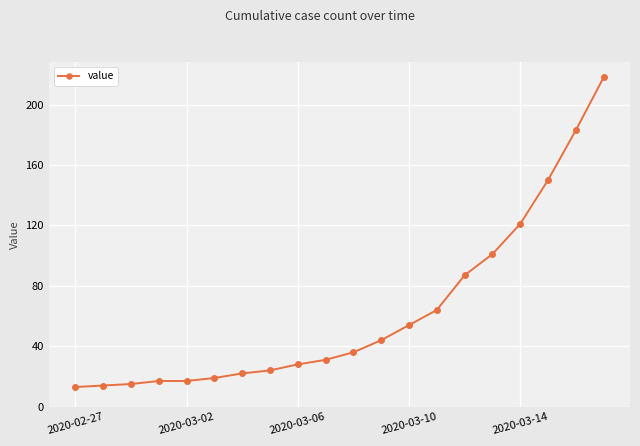

Reading left to right, transcribe all the data shown in this chart.

13	14	15	17	17	19	22	24	28	31	36	44	54	64	87	101	121	150	183	218